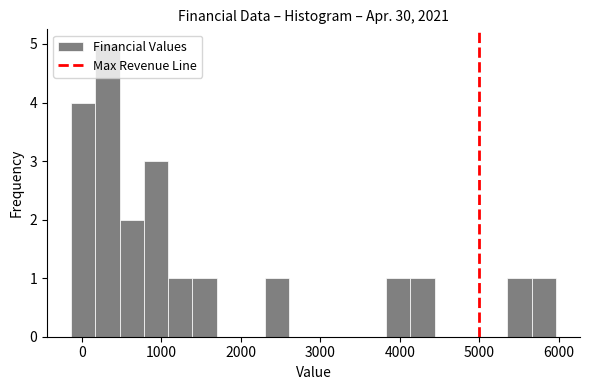

Read against the x-axis, roughly where is the centre of the tallest bar?

300